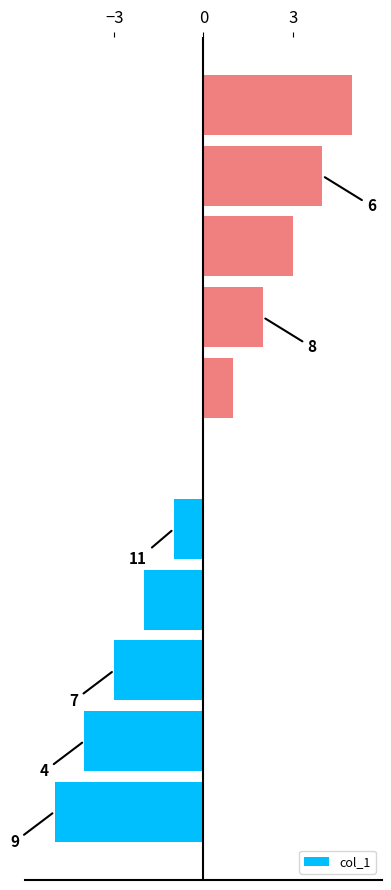

Are the bars horizontal?

Yes